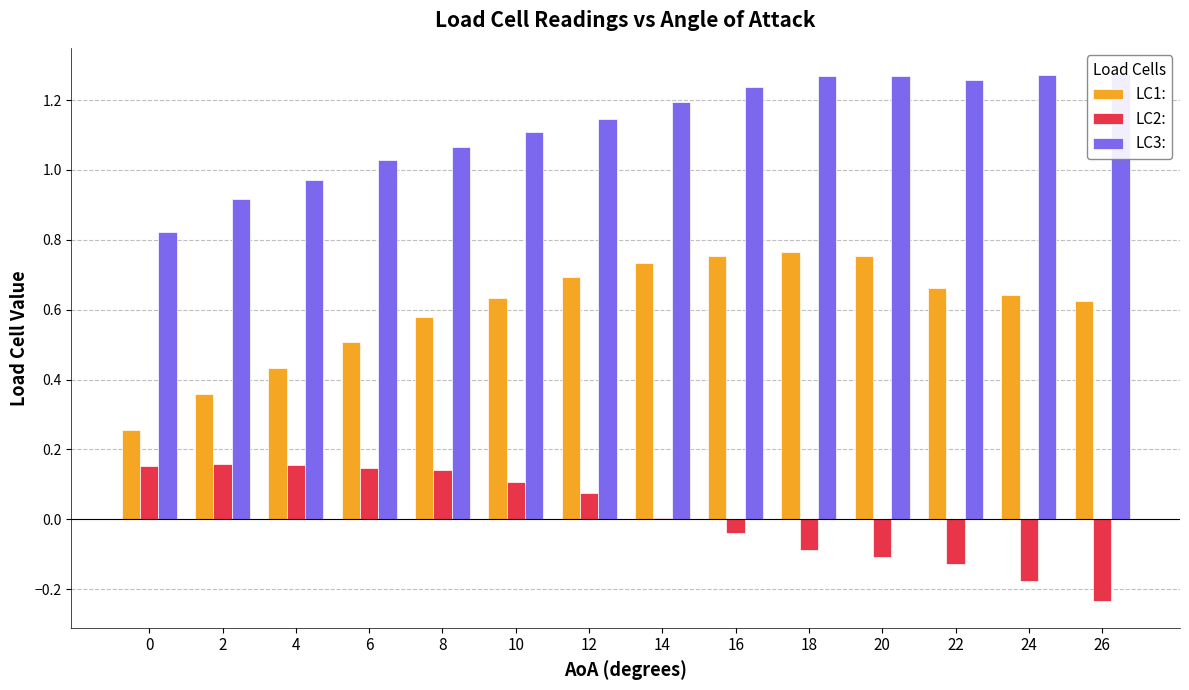

Which series changed the most between 6 and 12?

LC1: